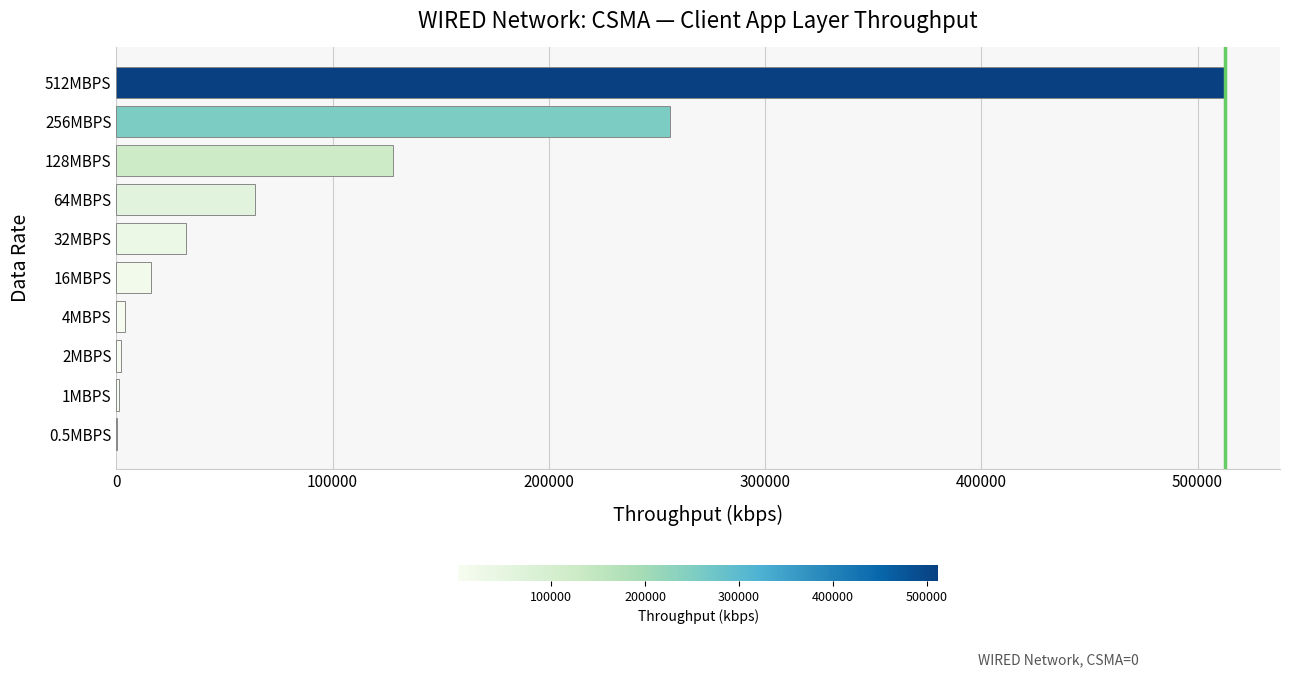

Which label corresponds to the largest value in the chart?

512MBPS